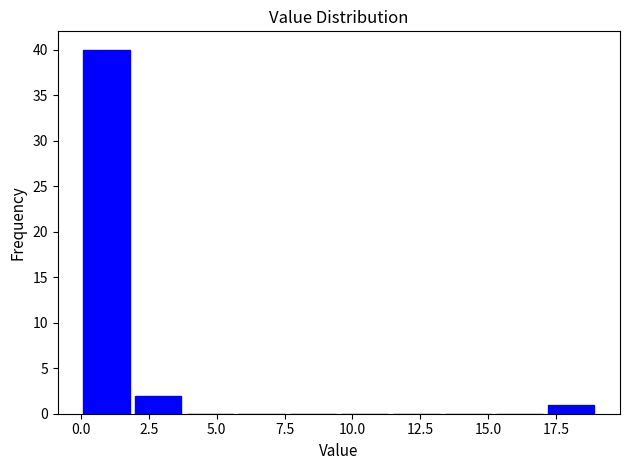

Read against the x-axis, roughly where is the centre of the tallest bar?

1.0